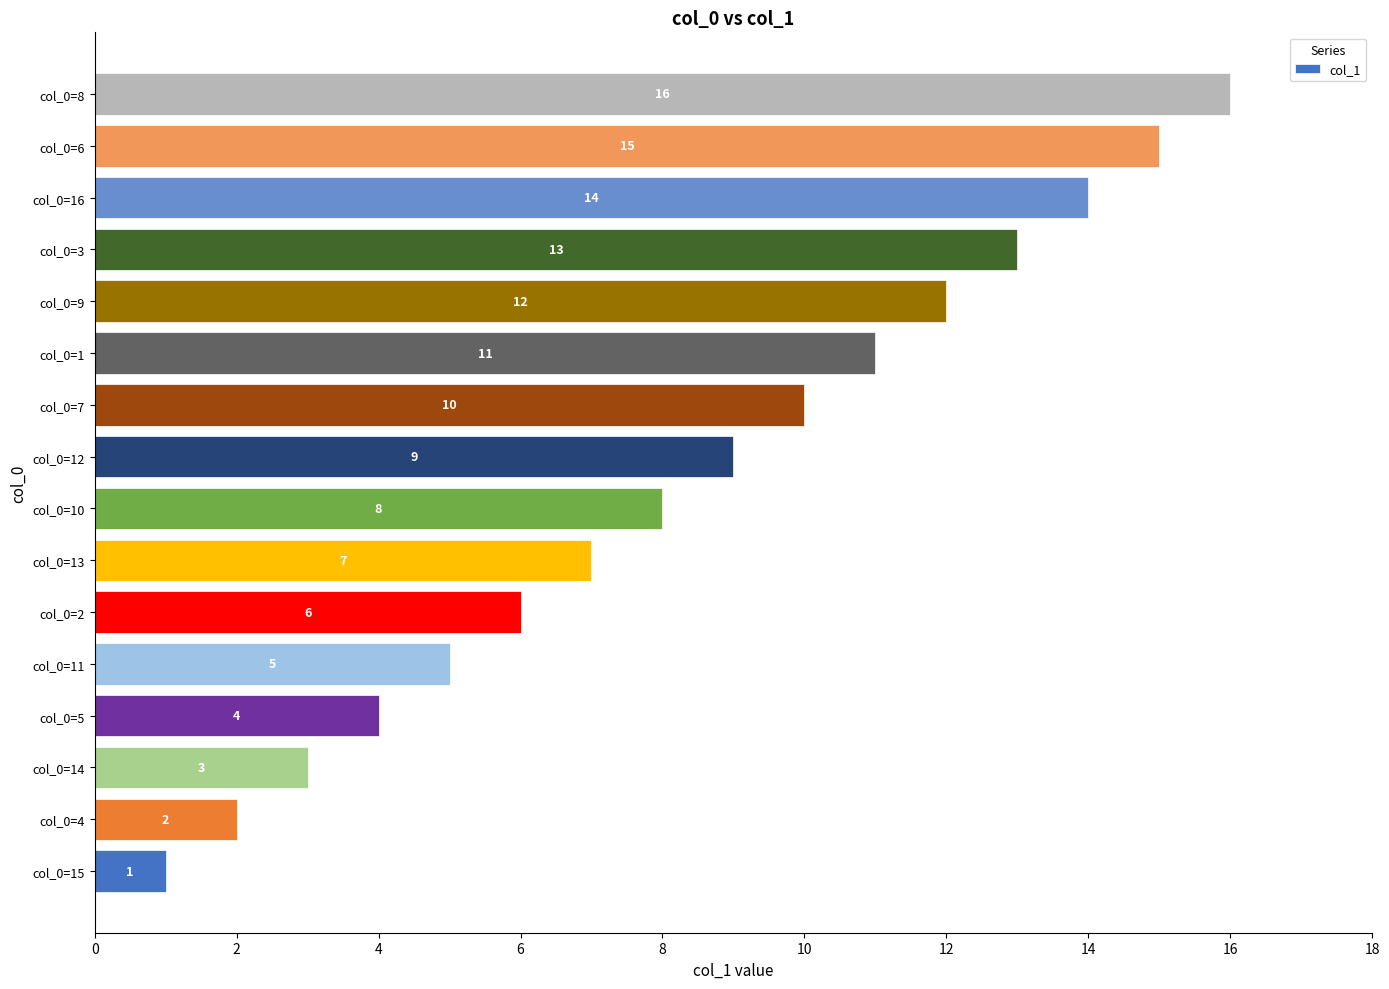

What value does the data have at col_0=2?

6